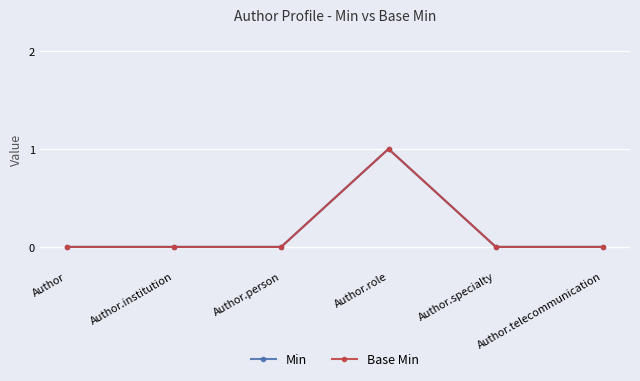

True or false: Min and Base Min cross at least once.

False